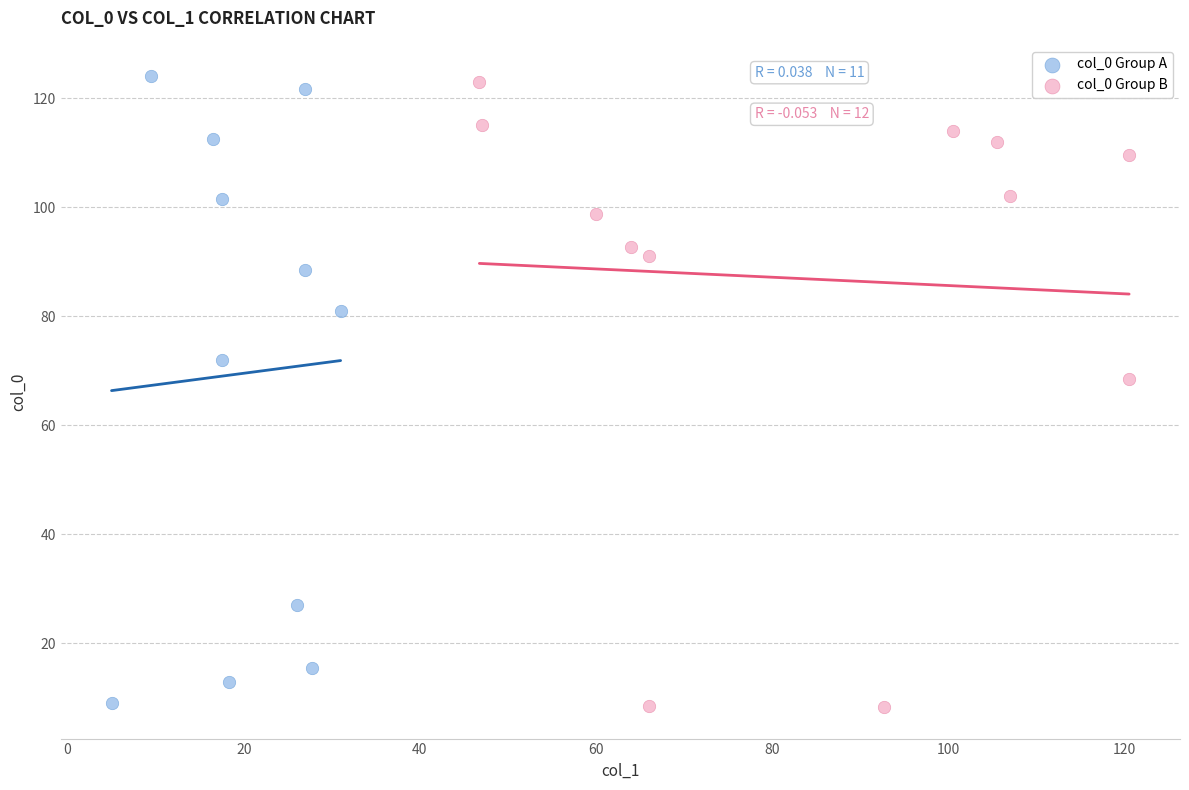

What are all the series names shown in the legend?

col_0 Group A, col_0 Group B